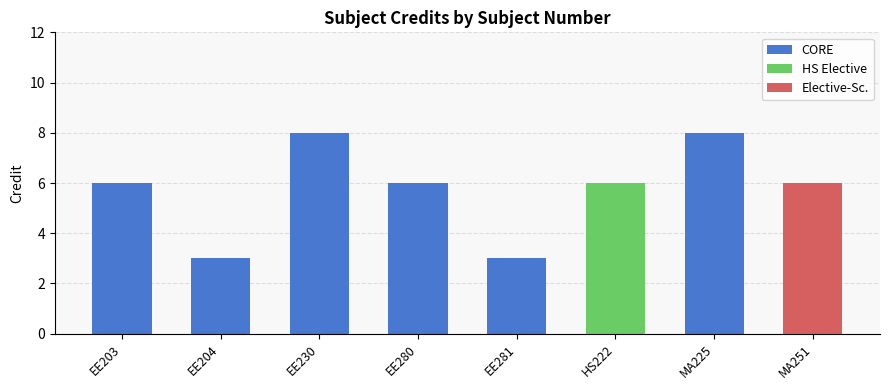

Is it true that CORE equals 4 at EE204?

False